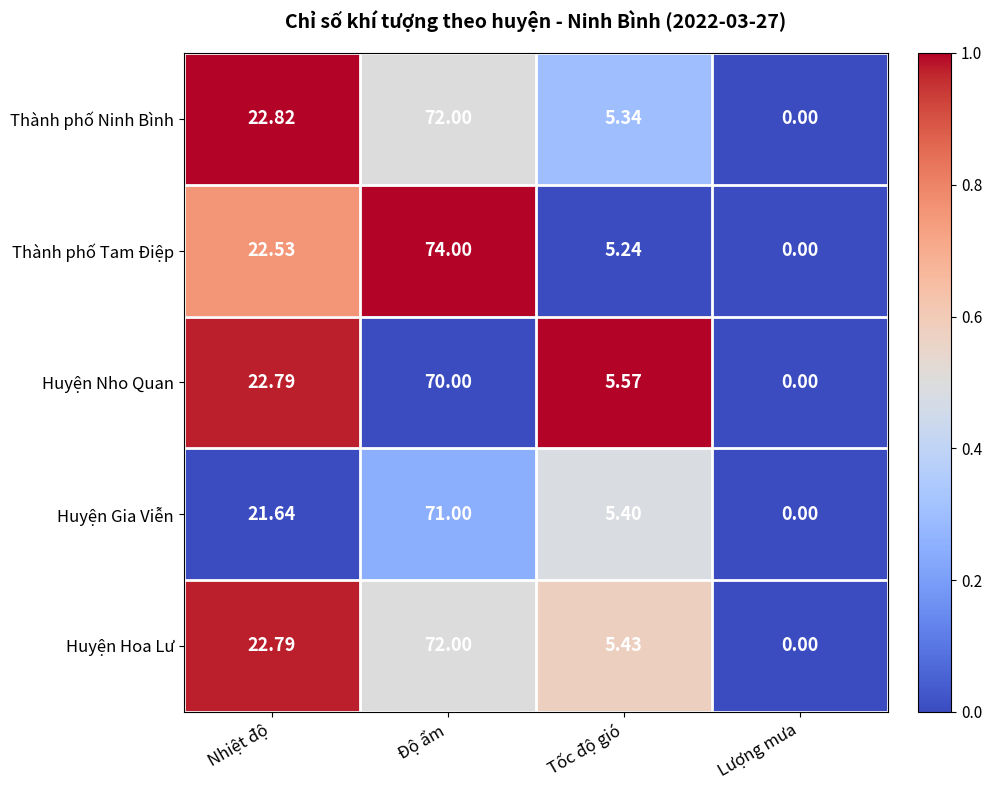

Which series has the largest total across all categories?

Thành phố Tam Điệp